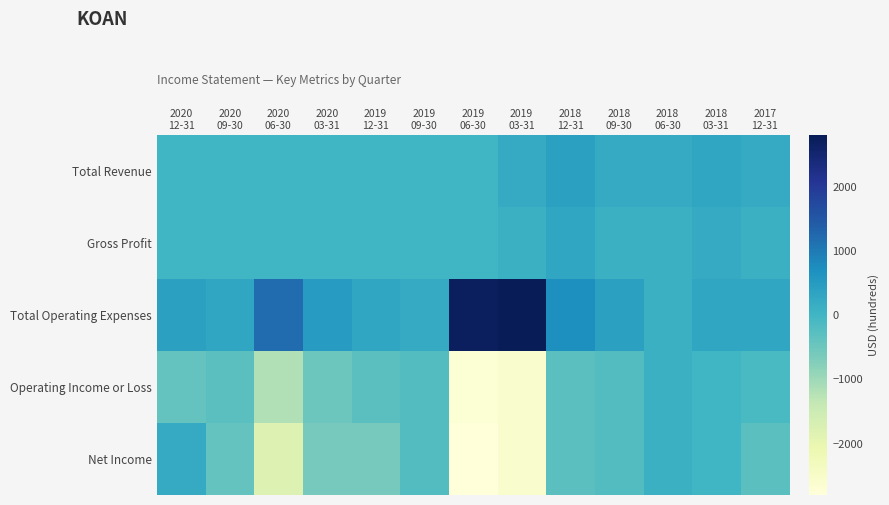

Which label corresponds to the largest value in the chart?

2019
03-31